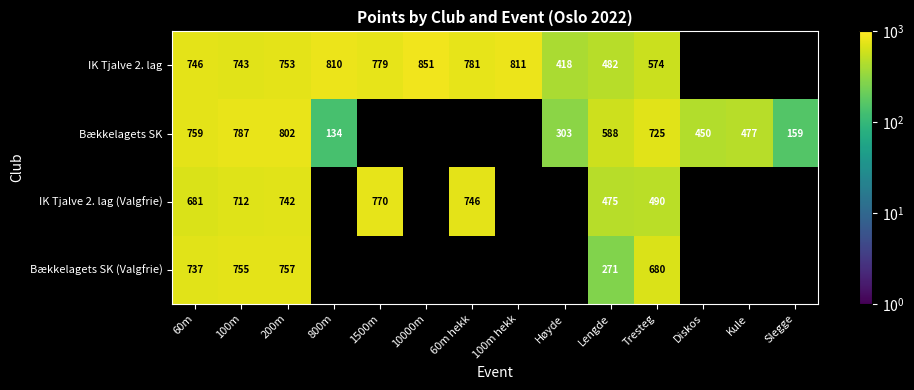

At which category is the sum across all series the highest?

200m